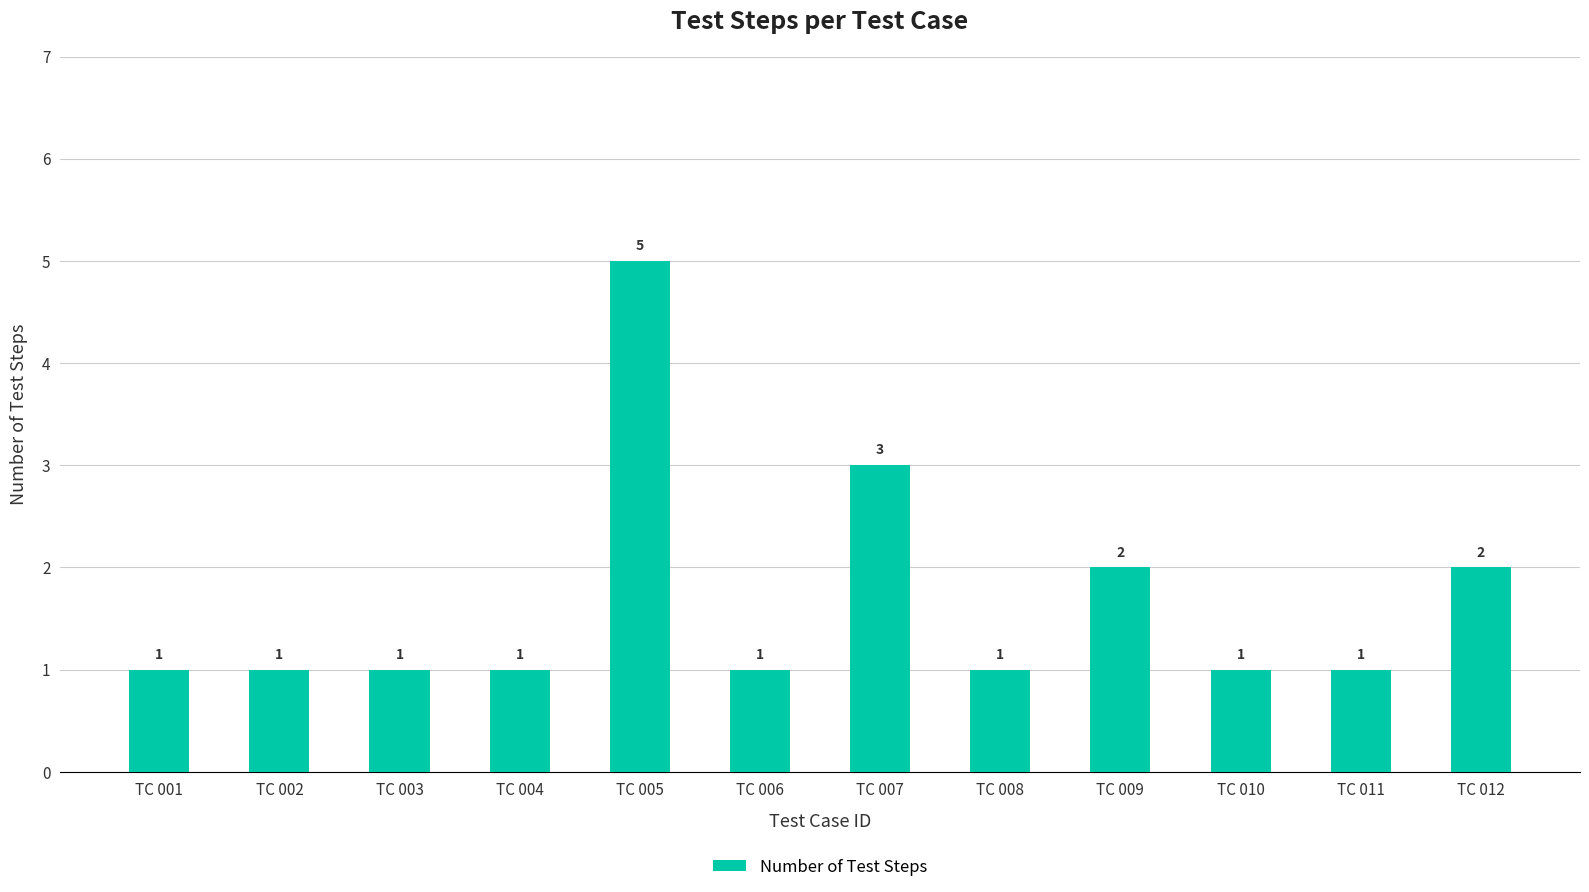

What is the ratio of the value at TC 009 to the value at TC 003?

2.0